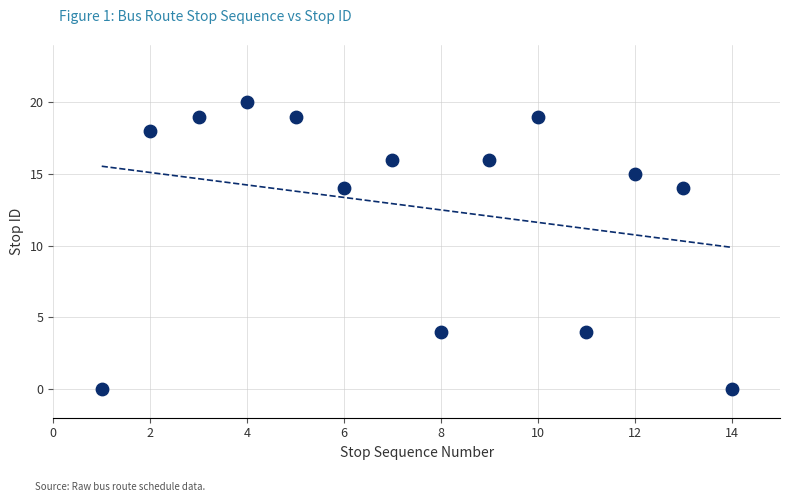

What is the range of Y values (max minus min)?

20